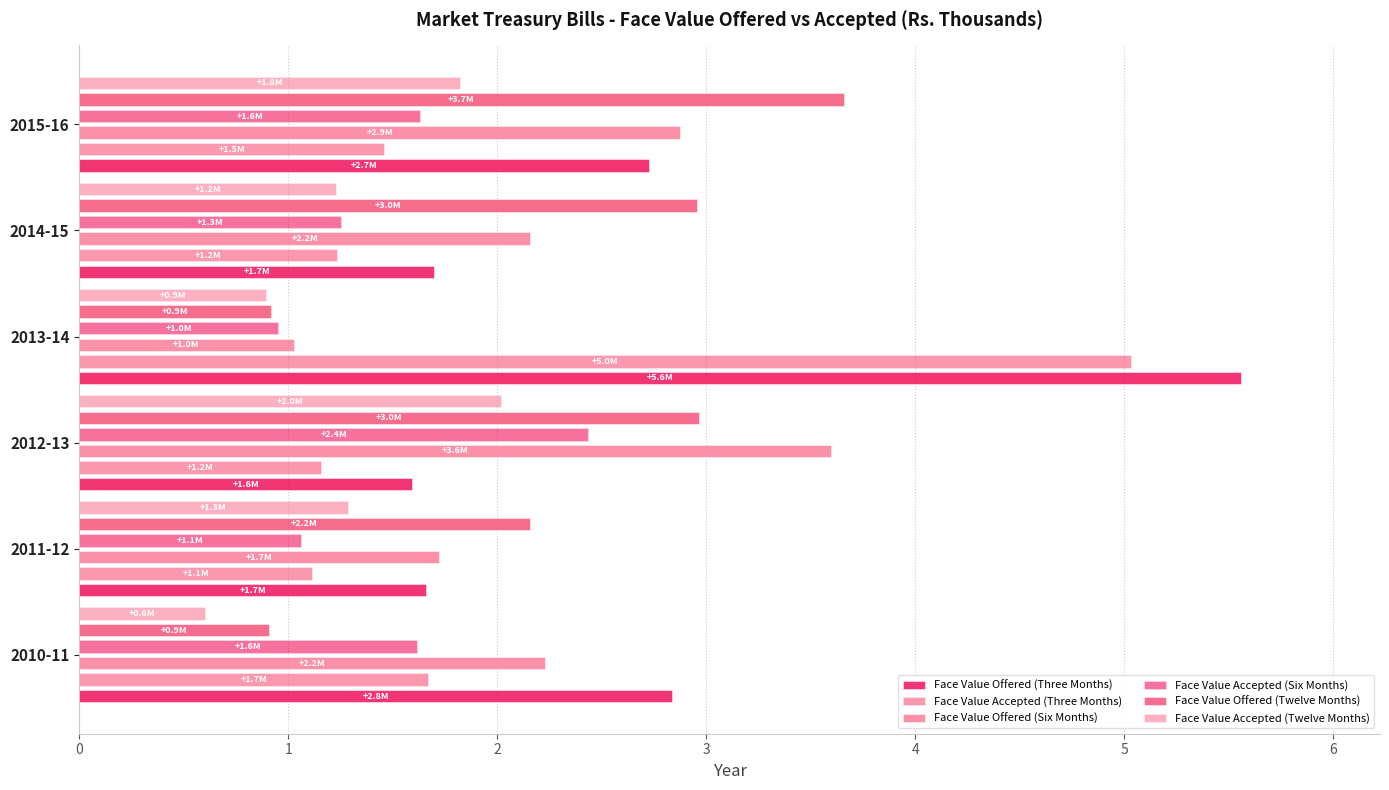

How many categories are shown in the chart?

6